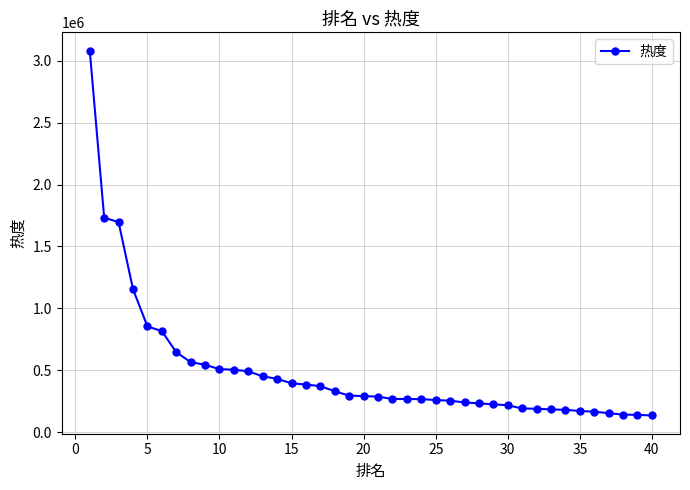

What is the smallest value displayed?

133656